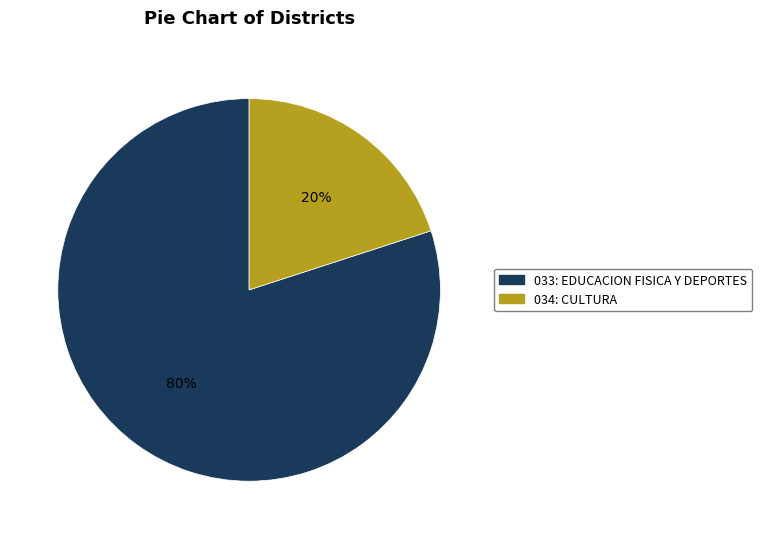

Which slice represents more than half of the pie?

033: EDUCACION FISICA Y DEPORTES